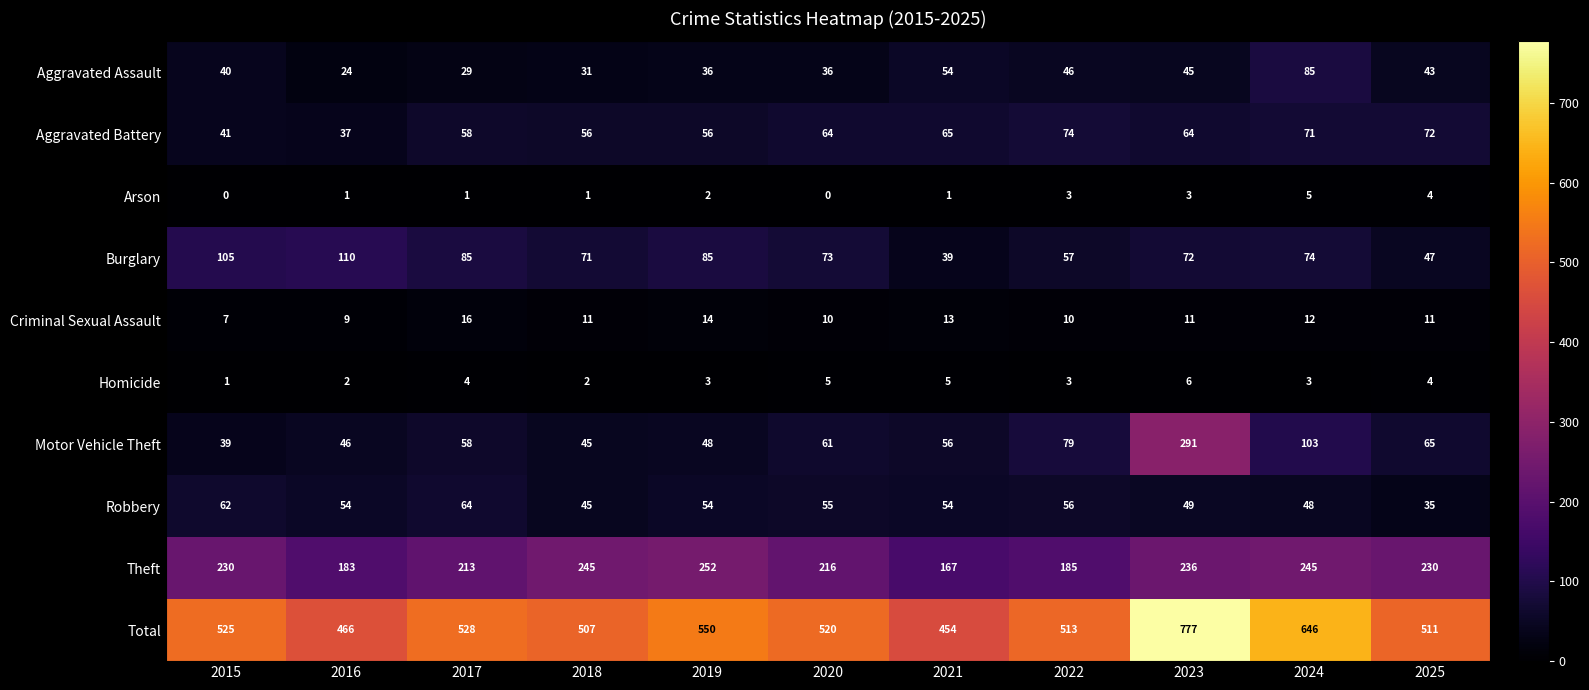

Where does the Criminal Sexual Assault series first go above 11?

2017